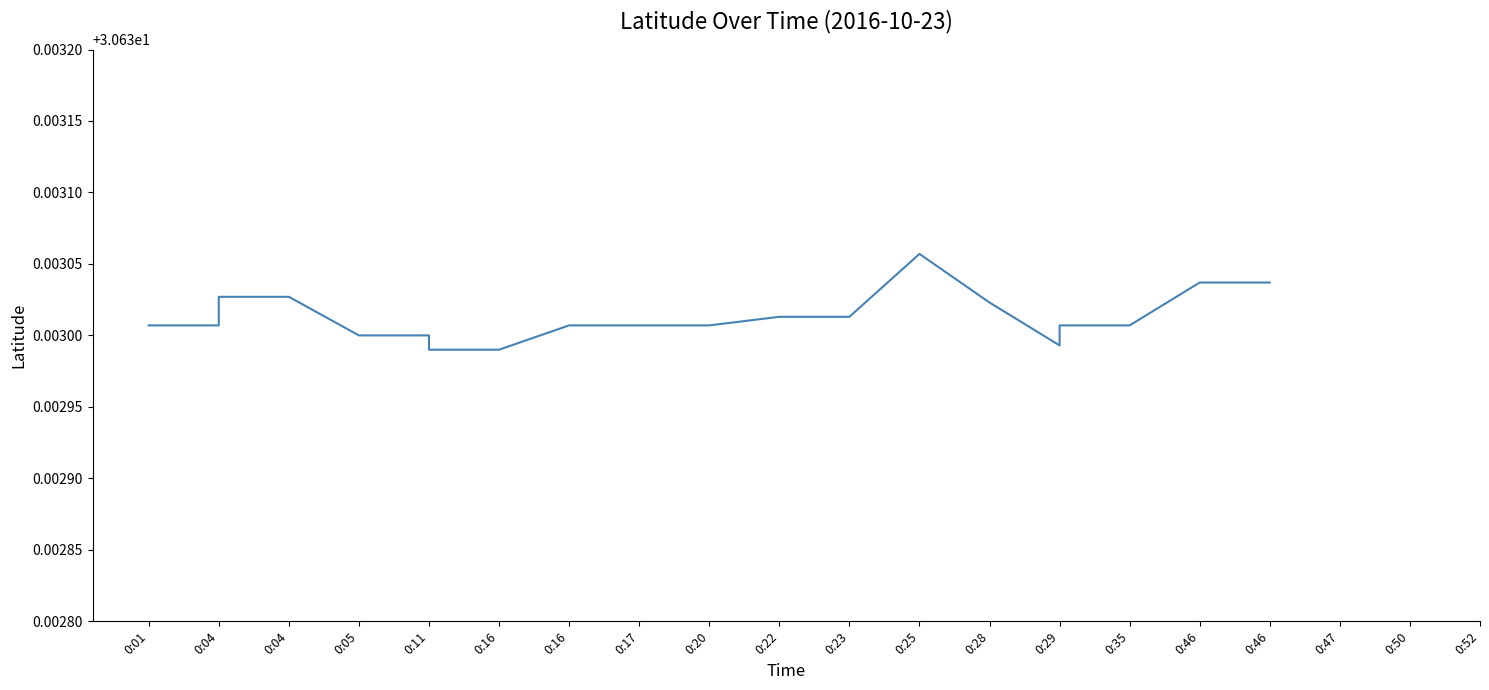

Reading left to right, transcribe all the data shown in this chart.

30.6	30.6	30.6	30.6	30.6	30.6	30.6	30.6	30.6	30.6	30.6	30.6	30.6	30.6	30.6	30.6	30.6	30.6	30.6	30.6